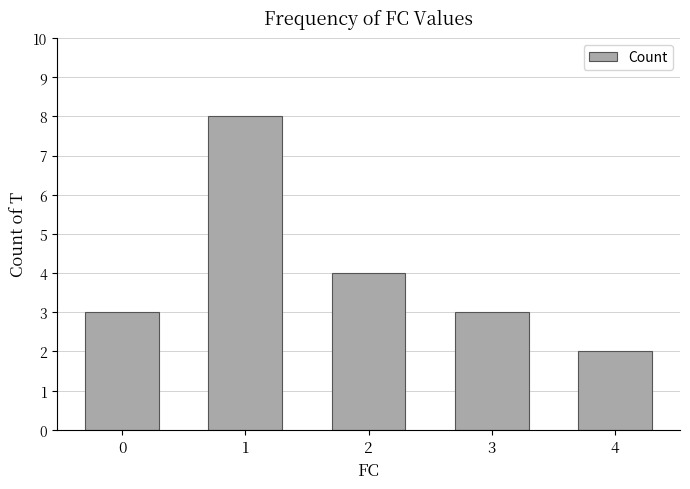

Reading left to right, extract all data points from this chart.

3	8	4	3	2